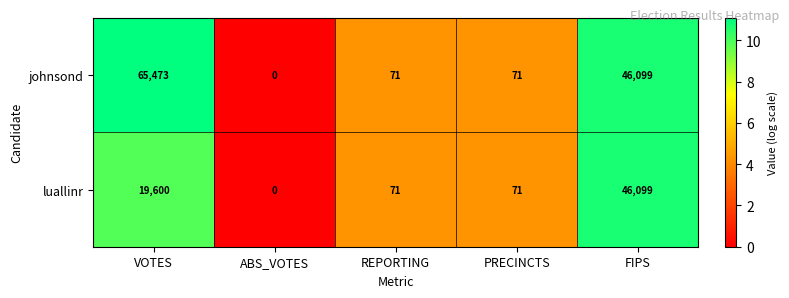

What is the difference between the maximum and minimum values in the luallinr series?

46099